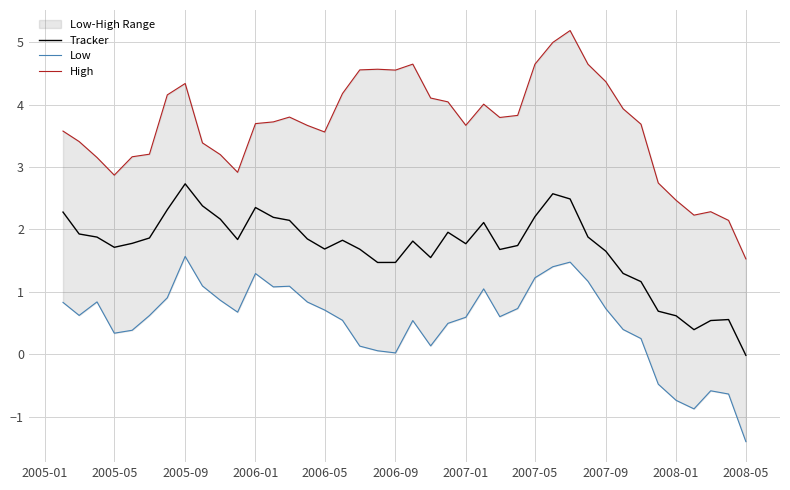

True or false: High and Tracker cross at least once.

False